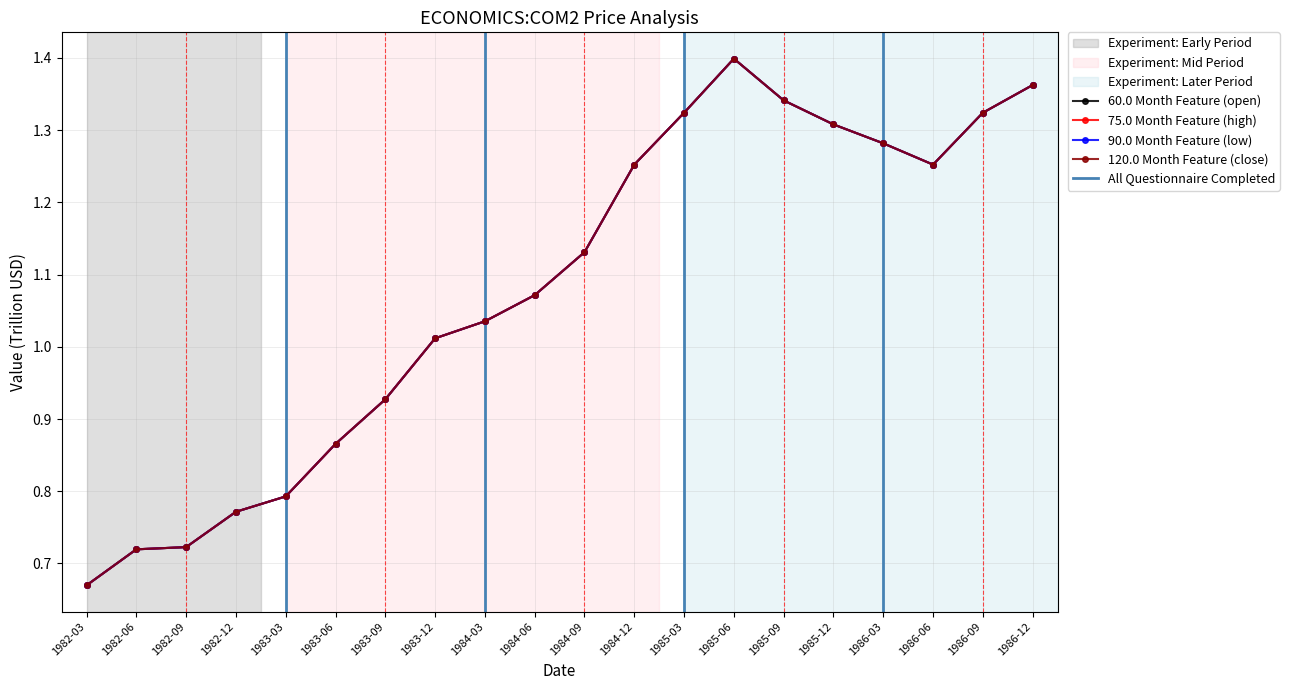

Reading right to left, transcribe all the data shown in this chart.

open: 1986-12=1.4	1986-09=1.3	1986-06=1.3	1986-03=1.3	1985-12=1.3	1985-09=1.3	1985-06=1.4	1985-03=1.3	1984-12=1.3	1984-09=1.1	1984-06=1.1	1984-03=1.0	1983-12=1.0	1983-09=0.9	1983-06=0.9	1983-03=0.8	1982-12=0.8	1982-09=0.7	1982-06=0.7	1982-03=0.7
high: 1986-12=1.4	1986-09=1.3	1986-06=1.3	1986-03=1.3	1985-12=1.3	1985-09=1.3	1985-06=1.4	1985-03=1.3	1984-12=1.3	1984-09=1.1	1984-06=1.1	1984-03=1.0	1983-12=1.0	1983-09=0.9	1983-06=0.9	1983-03=0.8	1982-12=0.8	1982-09=0.7	1982-06=0.7	1982-03=0.7
low: 1986-12=1.4	1986-09=1.3	1986-06=1.3	1986-03=1.3	1985-12=1.3	1985-09=1.3	1985-06=1.4	1985-03=1.3	1984-12=1.3	1984-09=1.1	1984-06=1.1	1984-03=1.0	1983-12=1.0	1983-09=0.9	1983-06=0.9	1983-03=0.8	1982-12=0.8	1982-09=0.7	1982-06=0.7	1982-03=0.7
close: 1986-12=1.4	1986-09=1.3	1986-06=1.3	1986-03=1.3	1985-12=1.3	1985-09=1.3	1985-06=1.4	1985-03=1.3	1984-12=1.3	1984-09=1.1	1984-06=1.1	1984-03=1.0	1983-12=1.0	1983-09=0.9	1983-06=0.9	1983-03=0.8	1982-12=0.8	1982-09=0.7	1982-06=0.7	1982-03=0.7